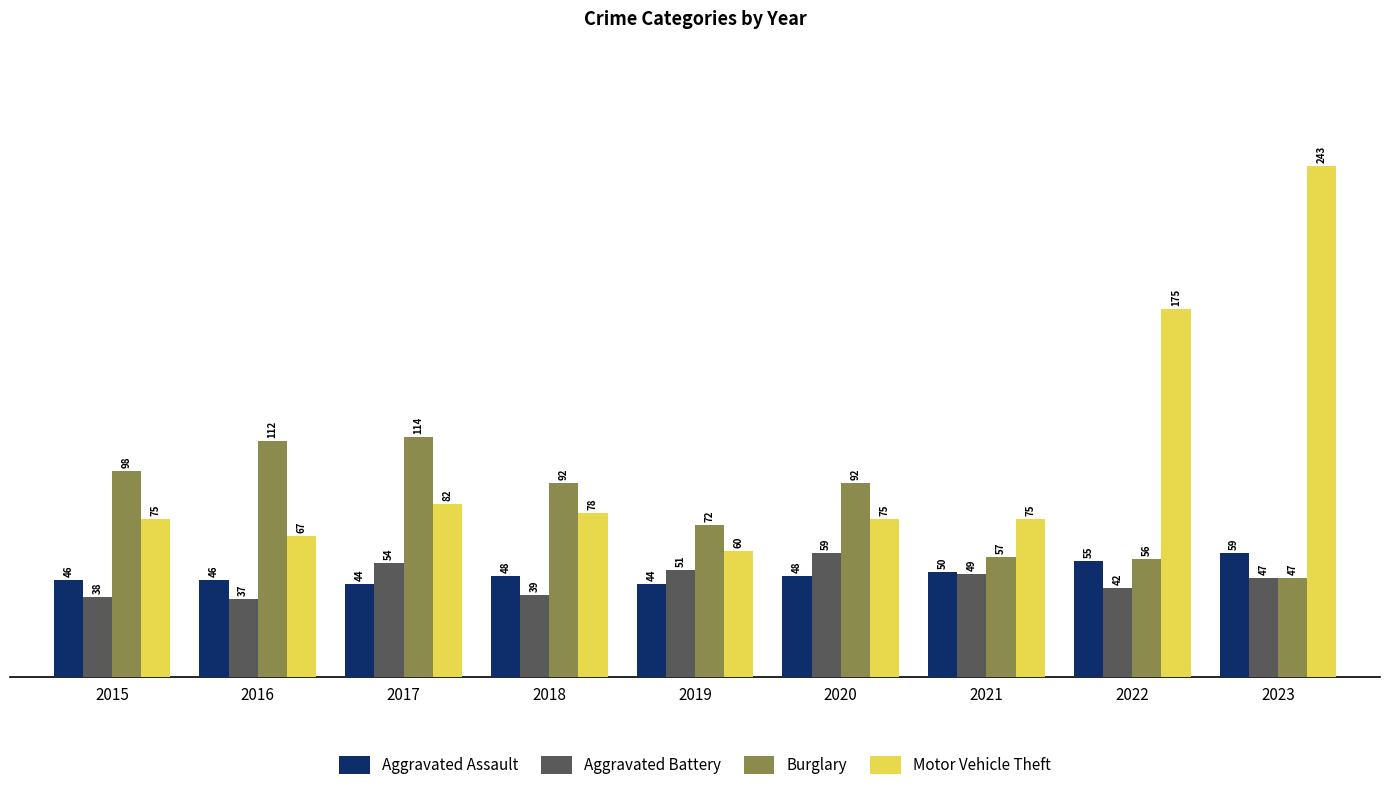

Between 2017 and 2018, which series saw the biggest shift?

Burglary